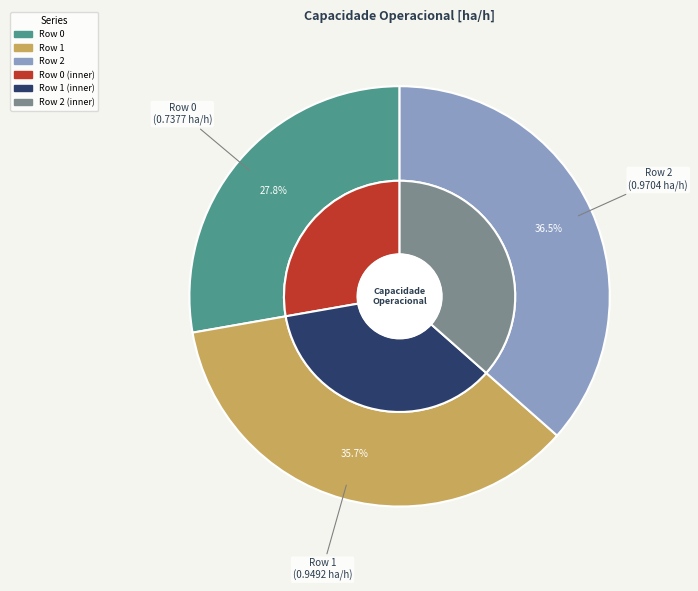

How many slices are in this pie chart?

3